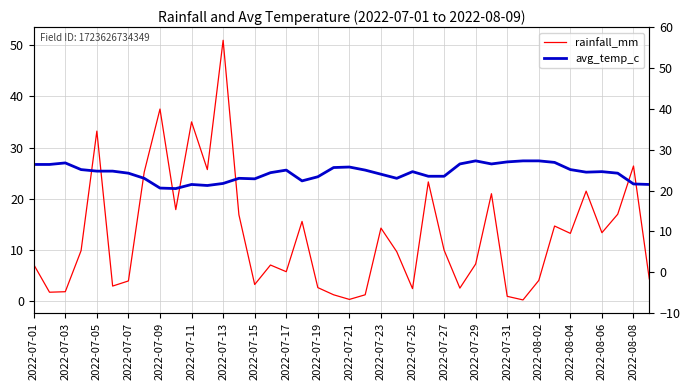

At 2022-07-15, list the series in order from smallest to largest.

rainfall_mm, avg_temp_c